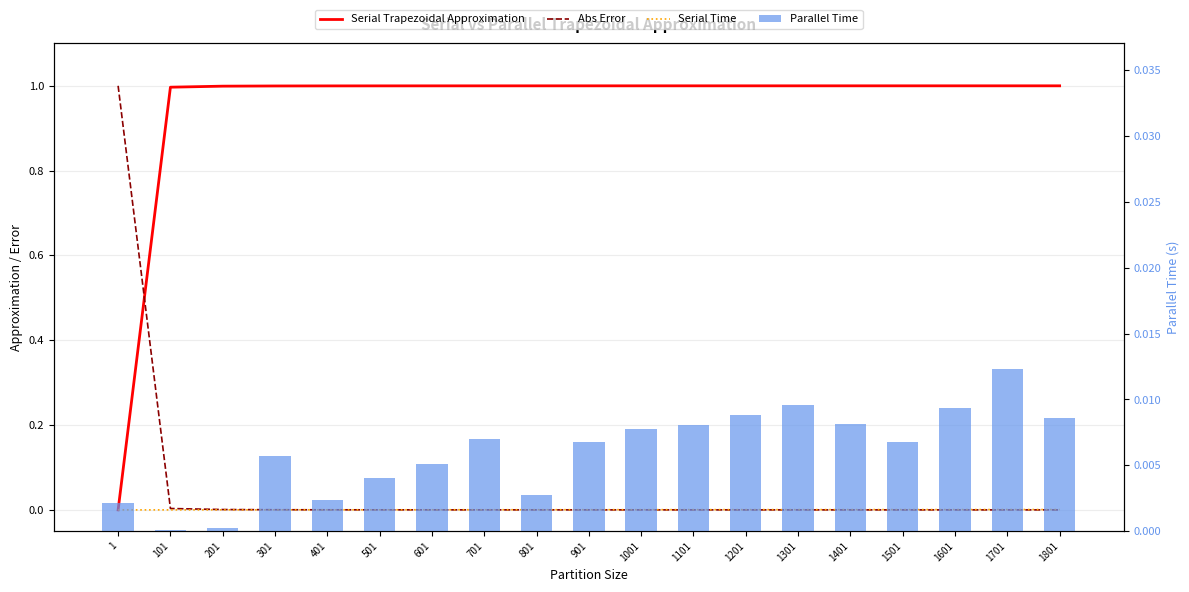

At how many categories does at least one series exceed 0?

19